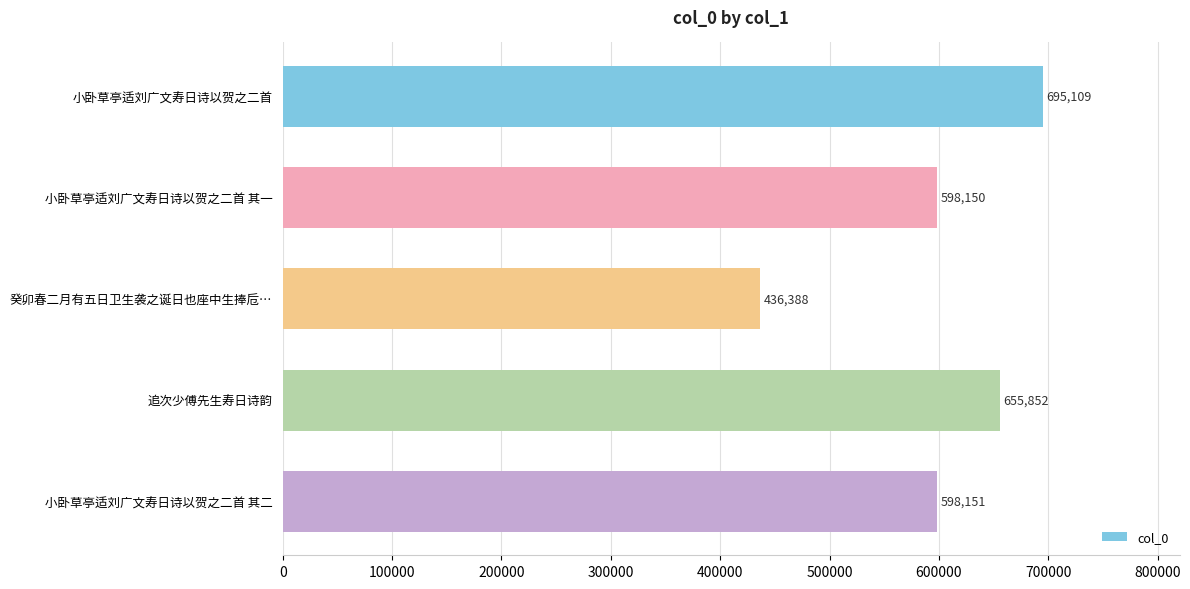

What is the average value?

596730